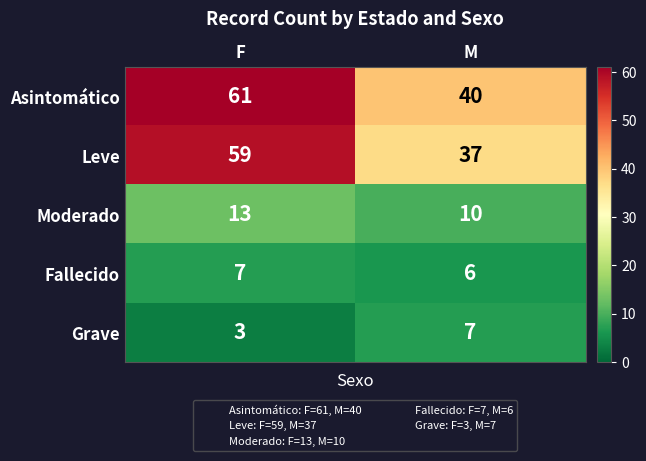

Which series has the largest total across all categories?

Asintomático